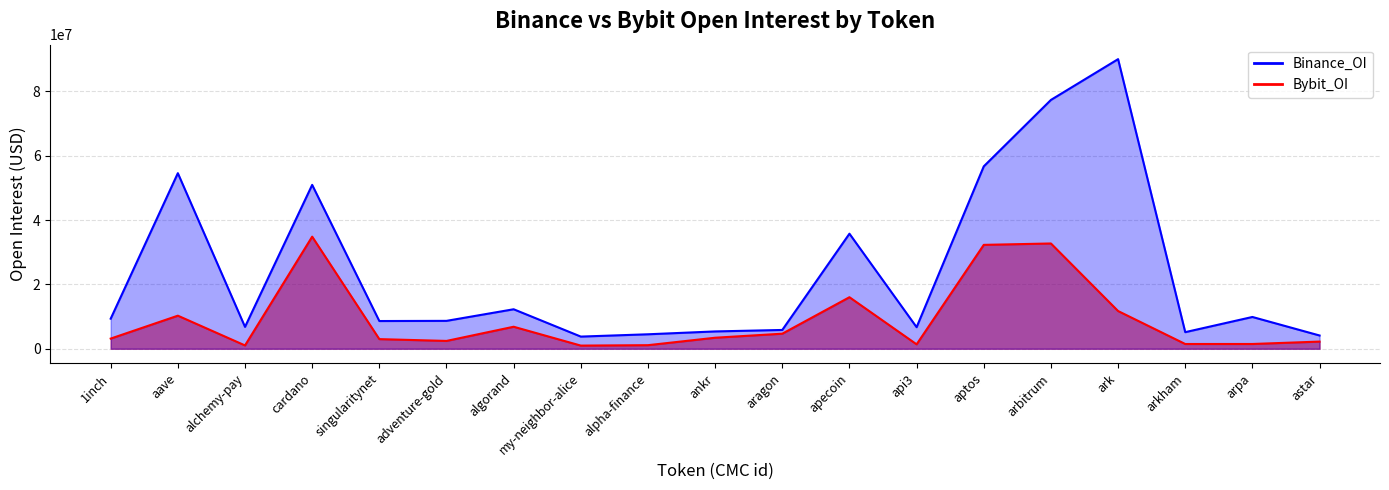

Does the chart display data point markers on the line(s)?

No